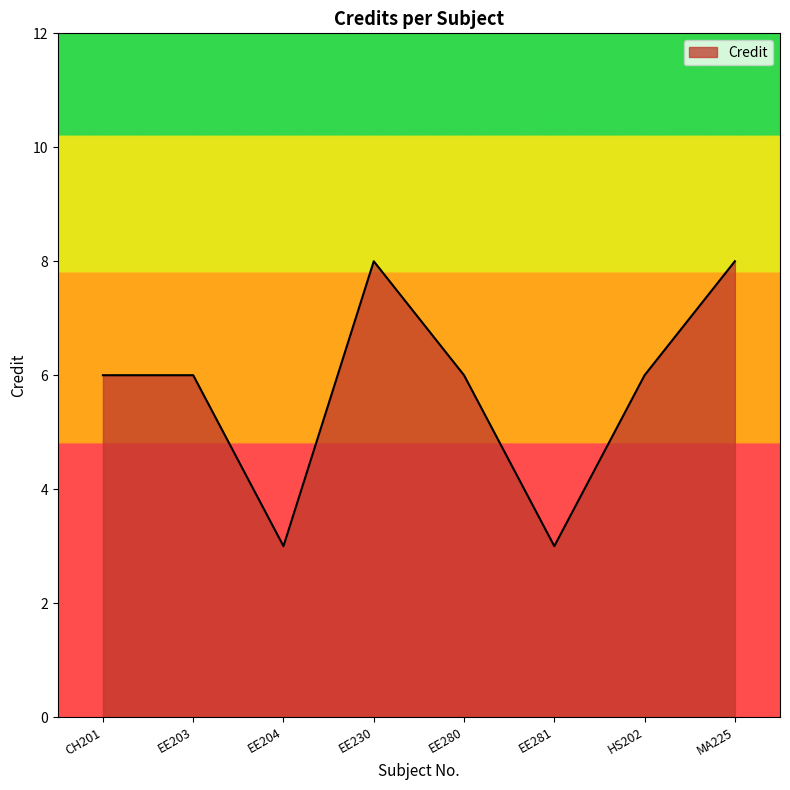

At which category does the data reach its first local valley?

EE204